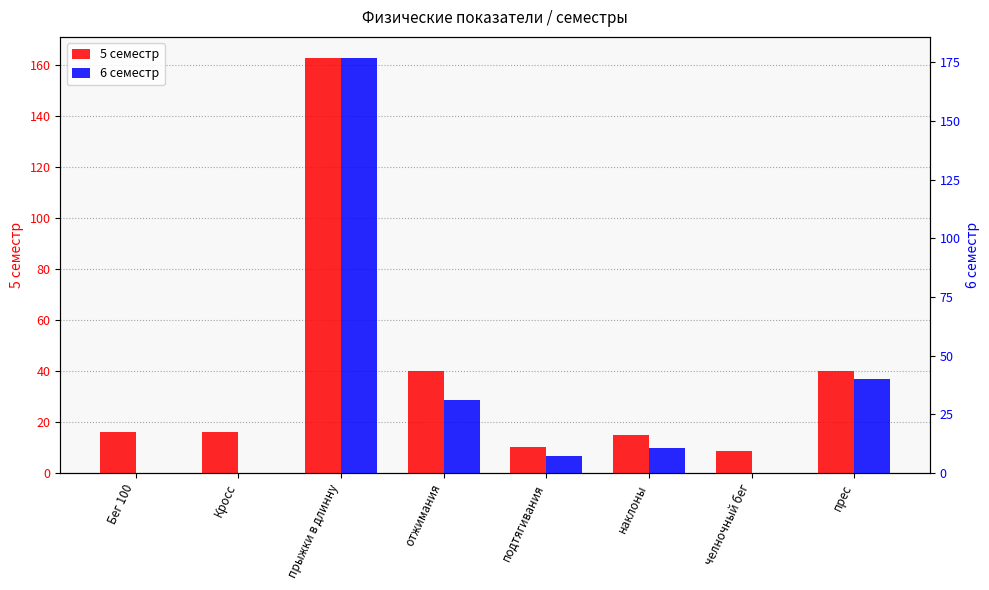

What is the label of the 7th bar from the left?

челночный бег